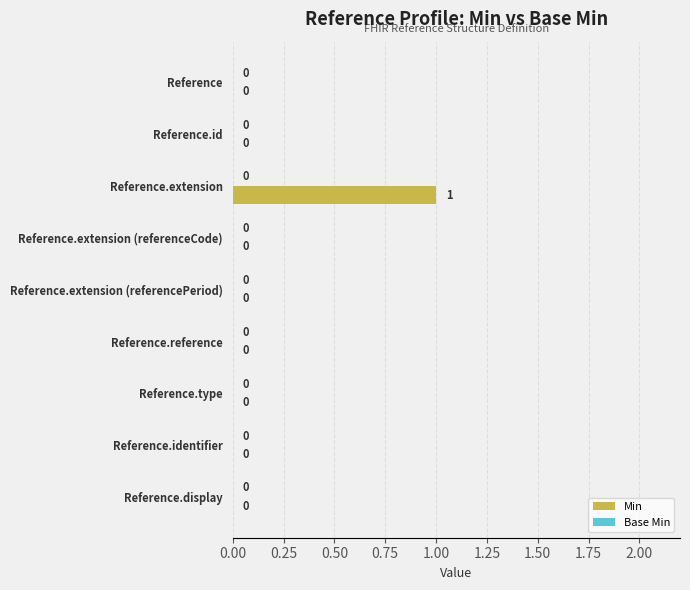

Is it true that the value at Reference.extension is 0?

False